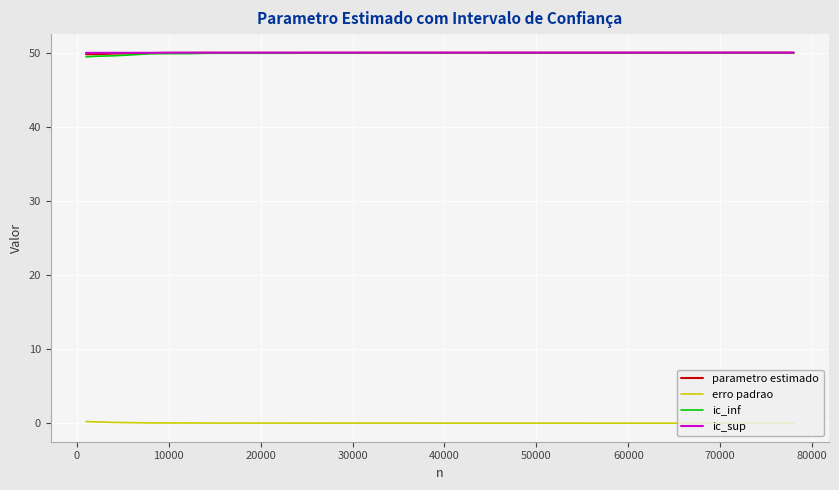

What is the minimum value for ic_sup?

50.0